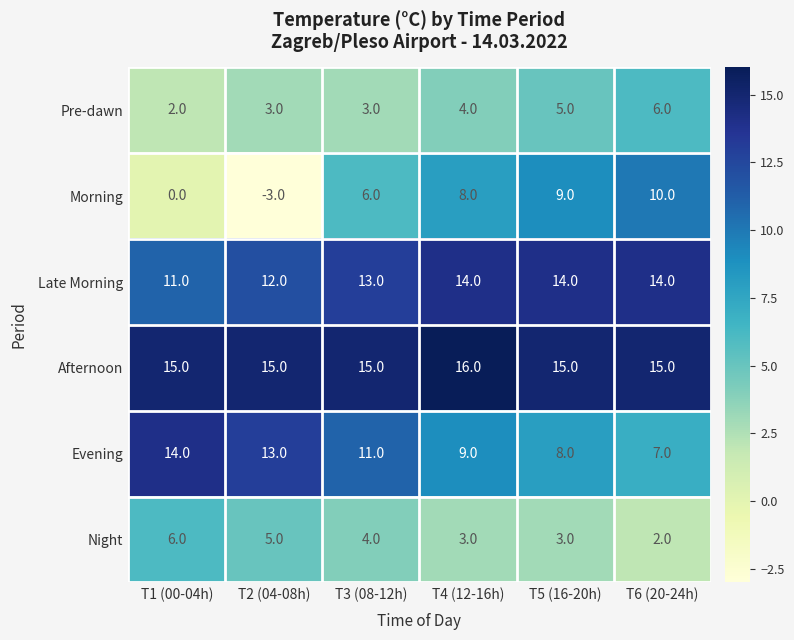

What is the sum of the Pre-dawn values at T4 (12-16h) and T2 (04-08h)?

7